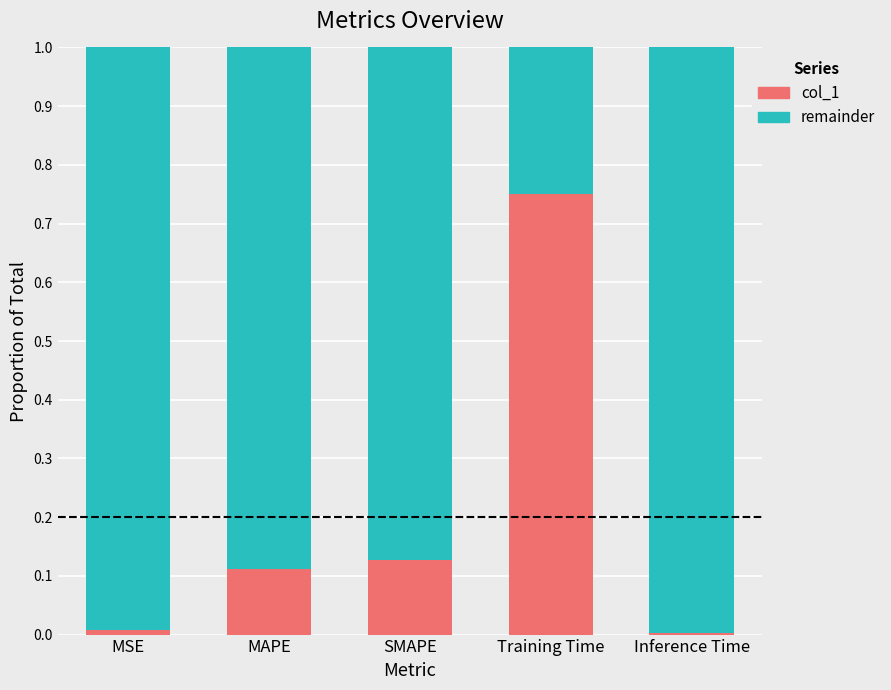

True or false: col_1 has a value of 0.0 at Inference Time.

True